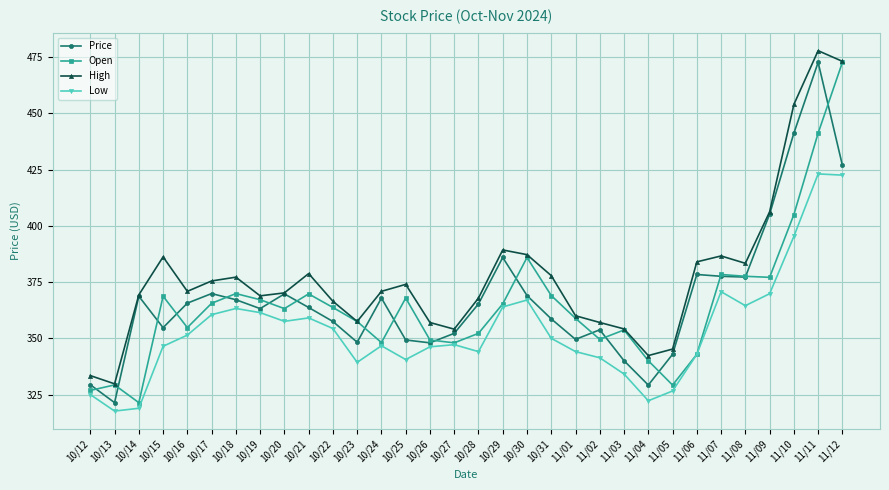

Which series changed the most between 10/27 and 11/05?

Low